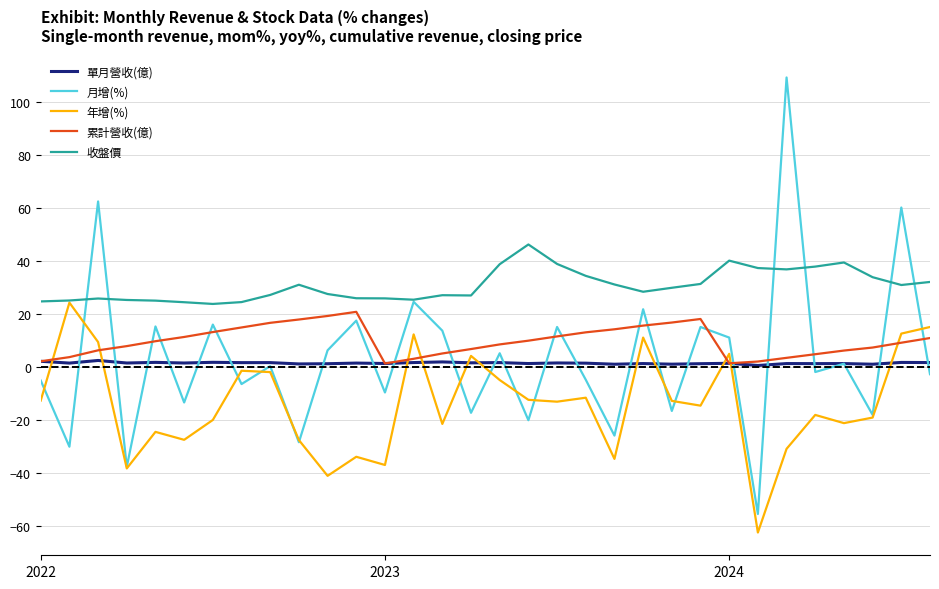

Which series has the largest range (max minus min)?

月增(%)